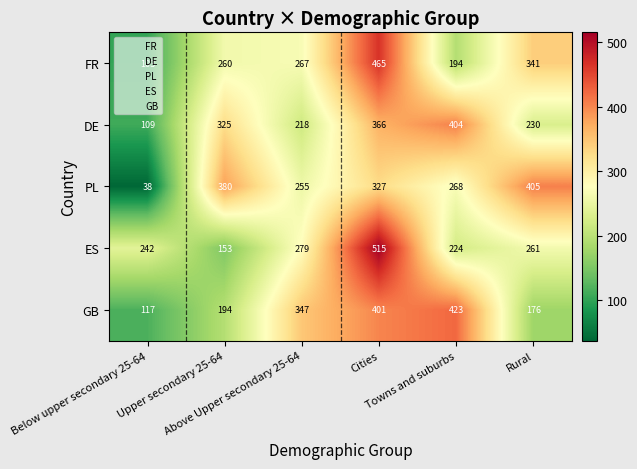

List the series in order of their peak value, lowest first.

DE, PL, GB, FR, ES